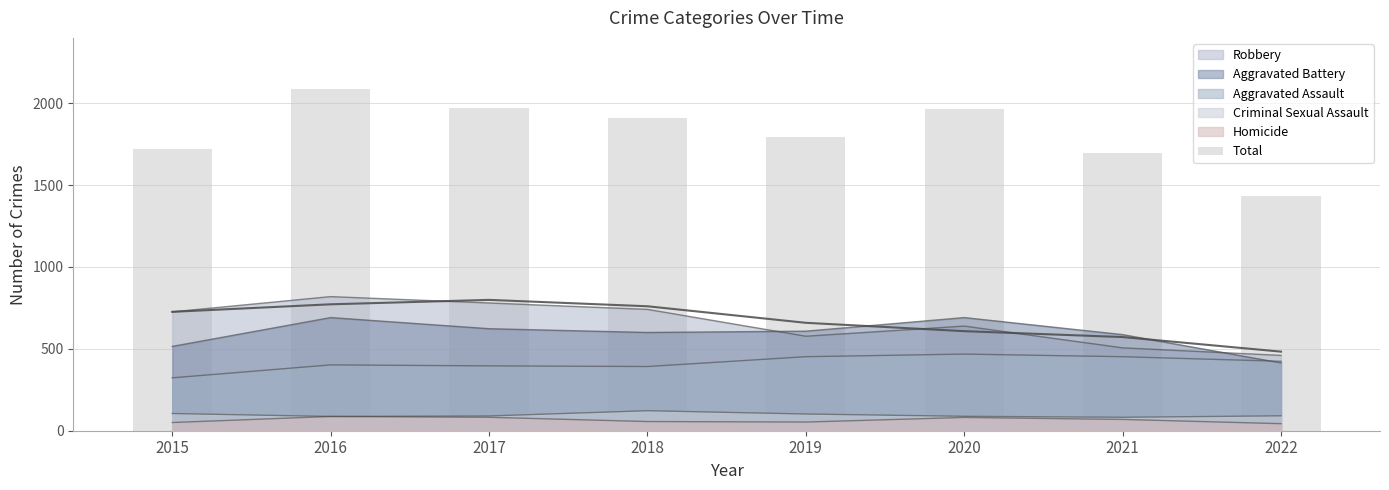

The chart shows a value of 912 at 2022. True or false?

False